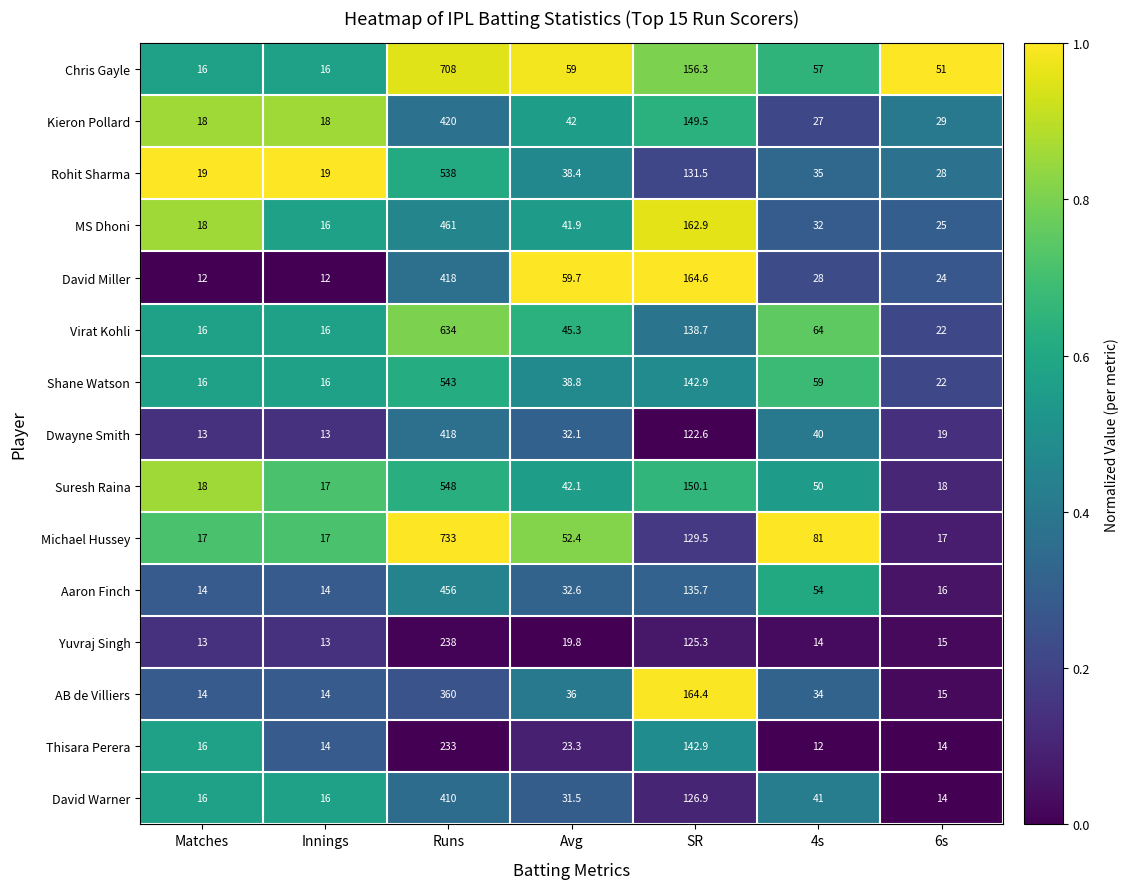

Where does the MS Dhoni series first go above 32?

Runs